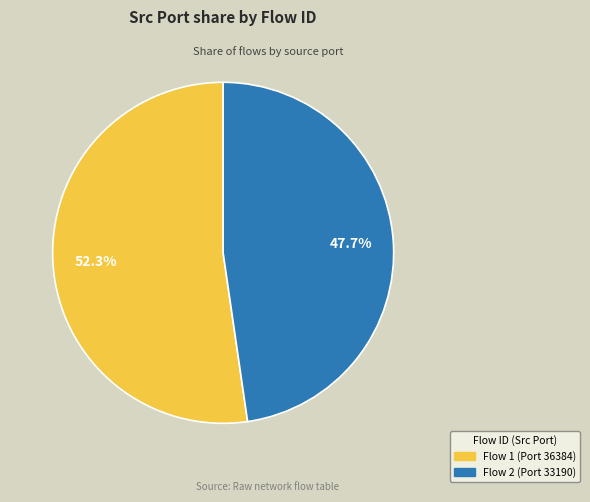

Is there any slice that represents more than half of the pie?

Yes